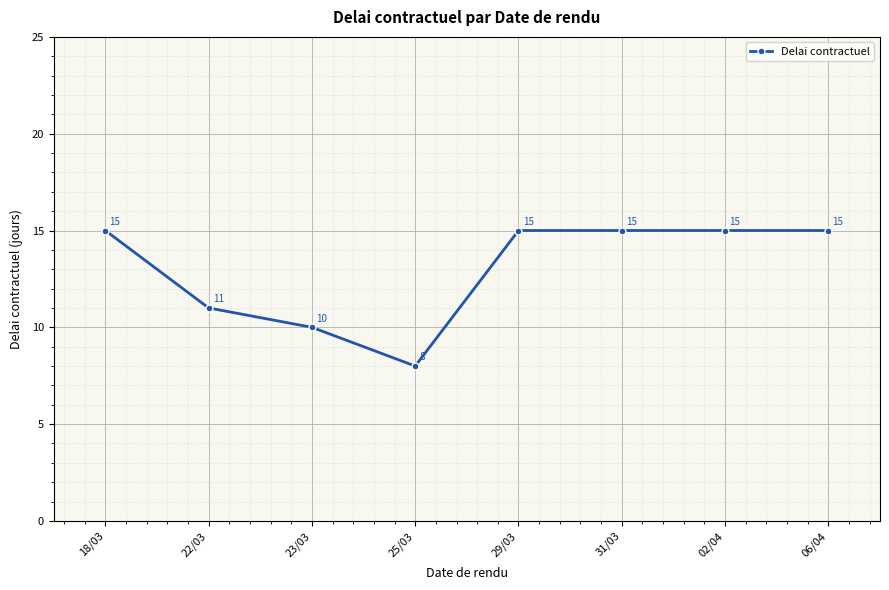

The value at 23/03 is 14. True or false?

False